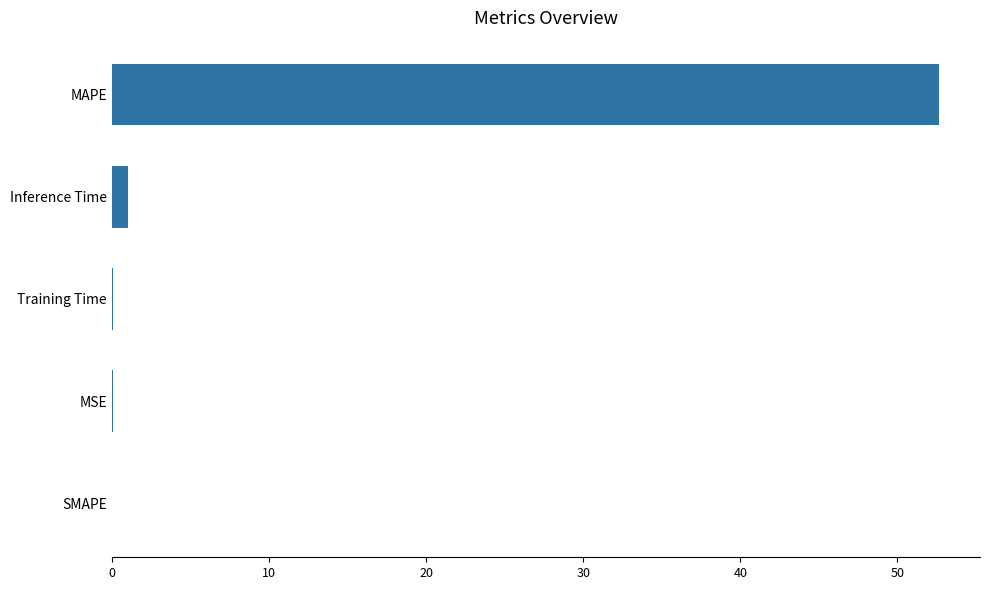

What is the average value?

10.8